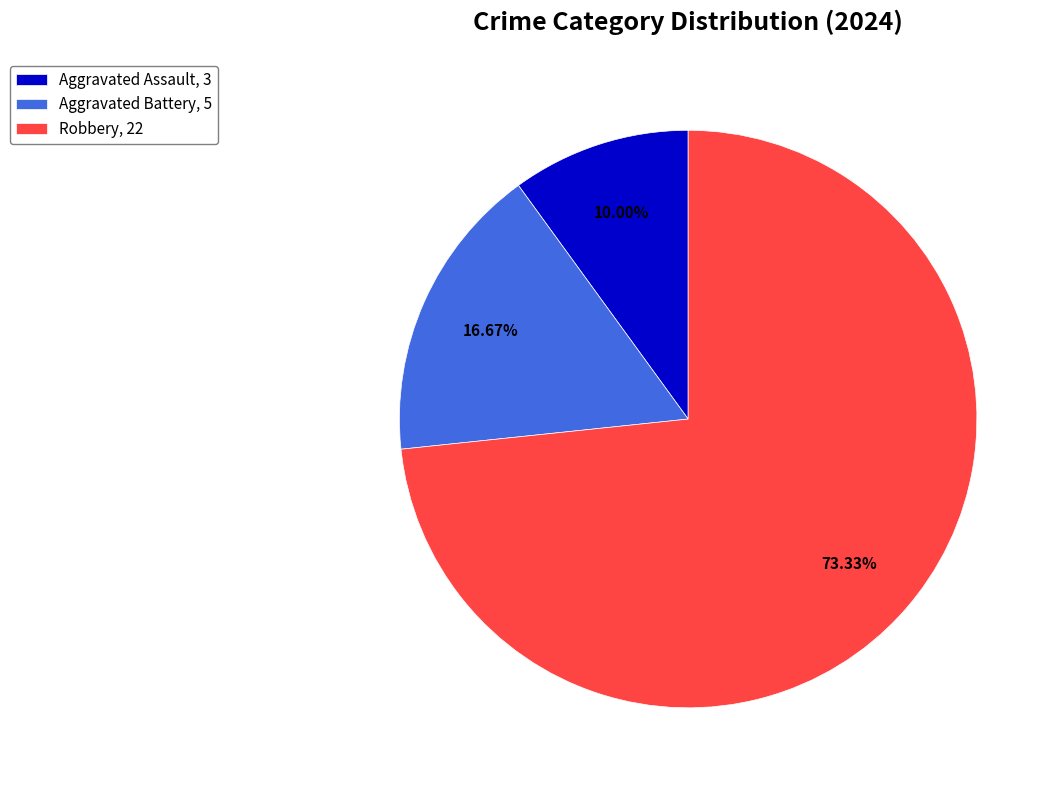

To the nearest percent, what percentage of the pie is Aggravated Battery?

17%